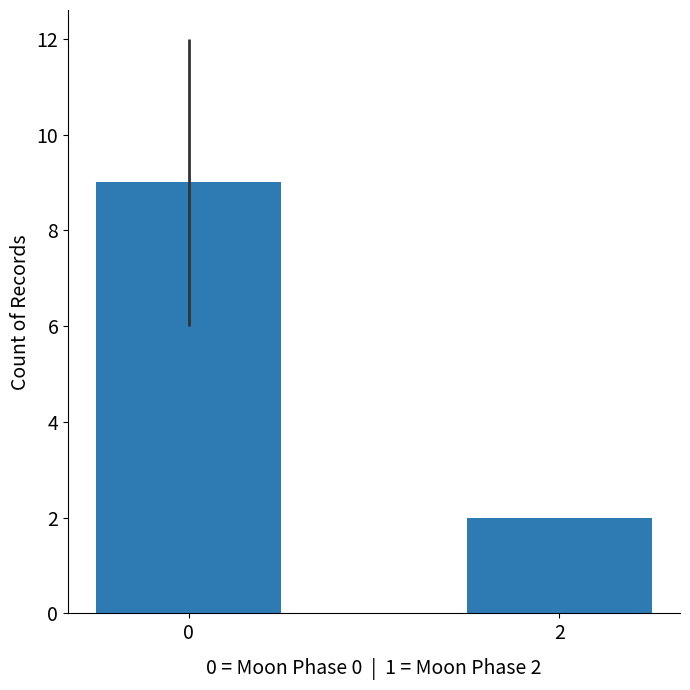

Reading right to left, extract all data points from this chart.

2	9